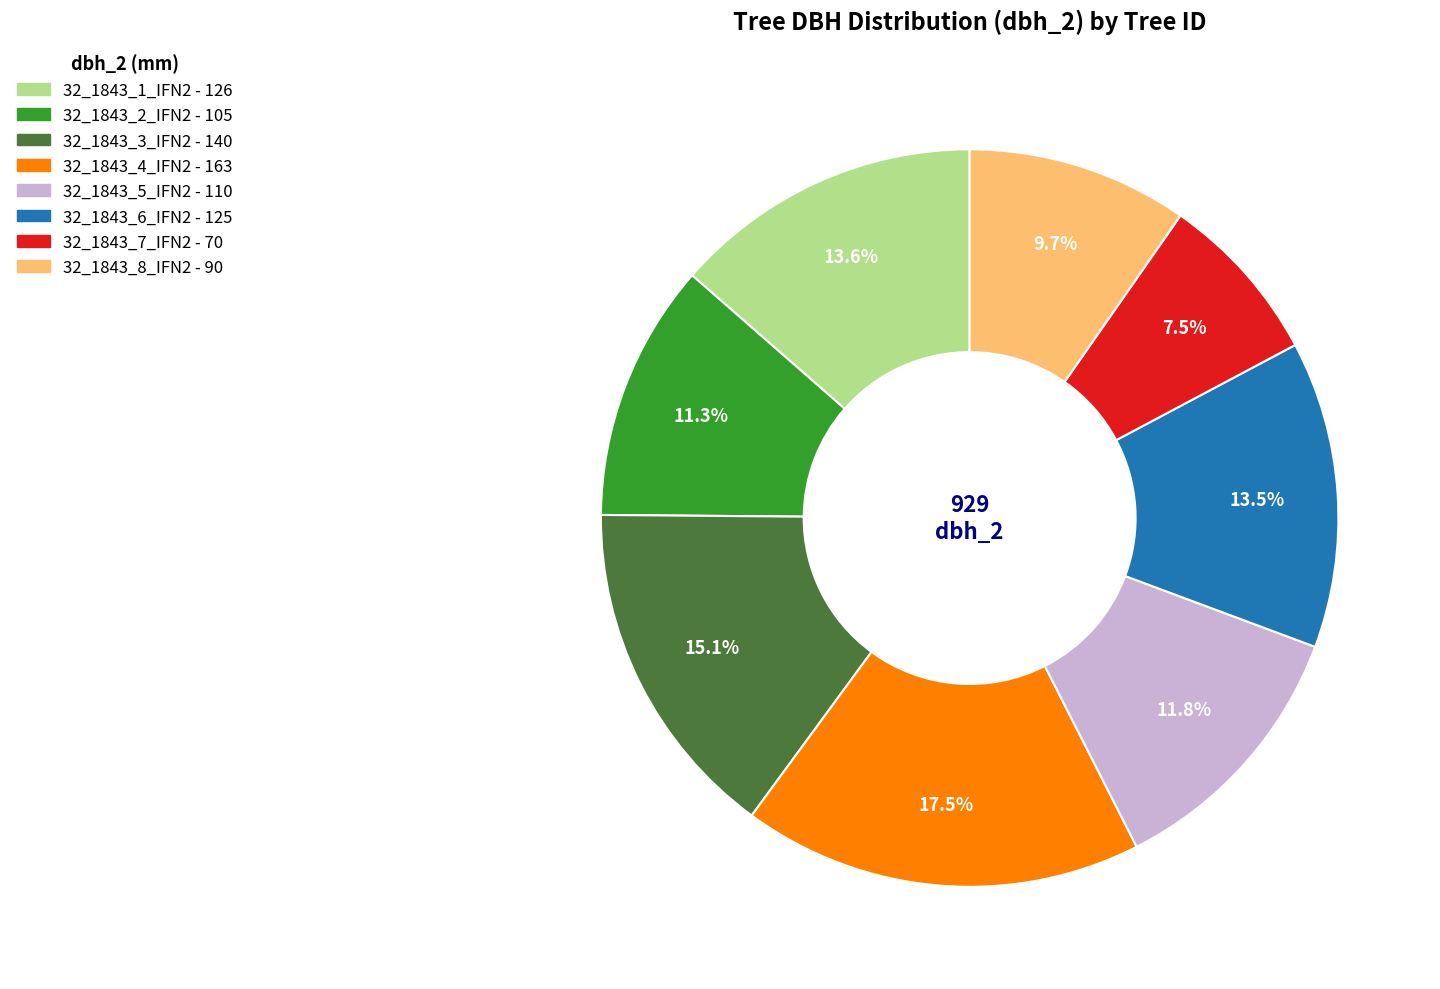

To the nearest percent, what is the average slice percentage?

12%